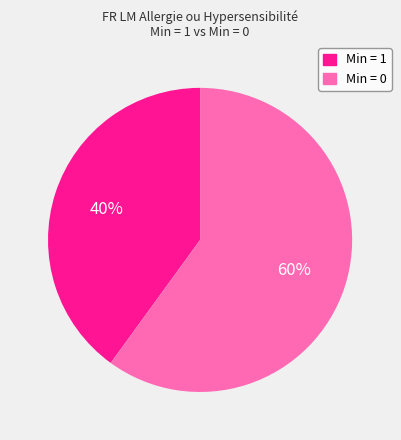

Is there any slice that represents more than half of the pie?

Yes